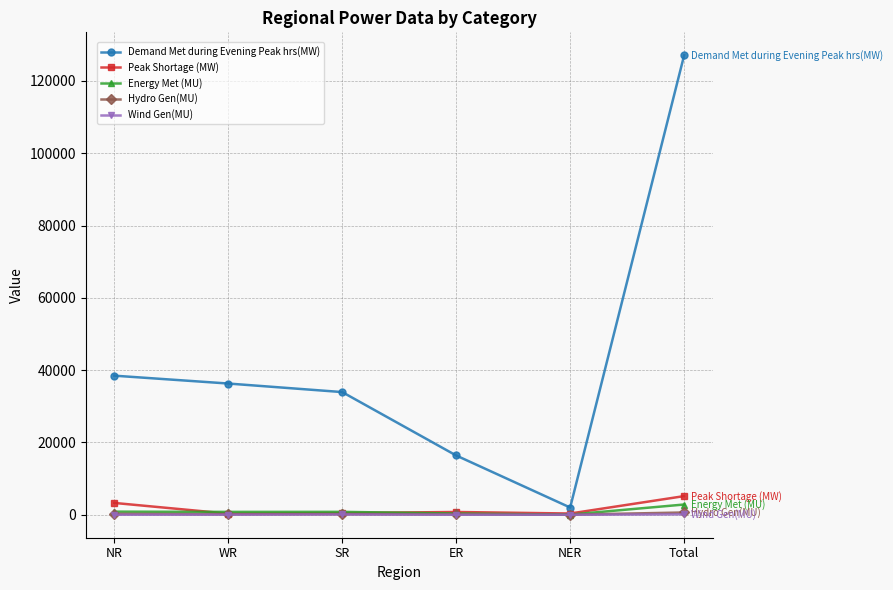

What is the average value of the Hydro Gen(MU) series?

209